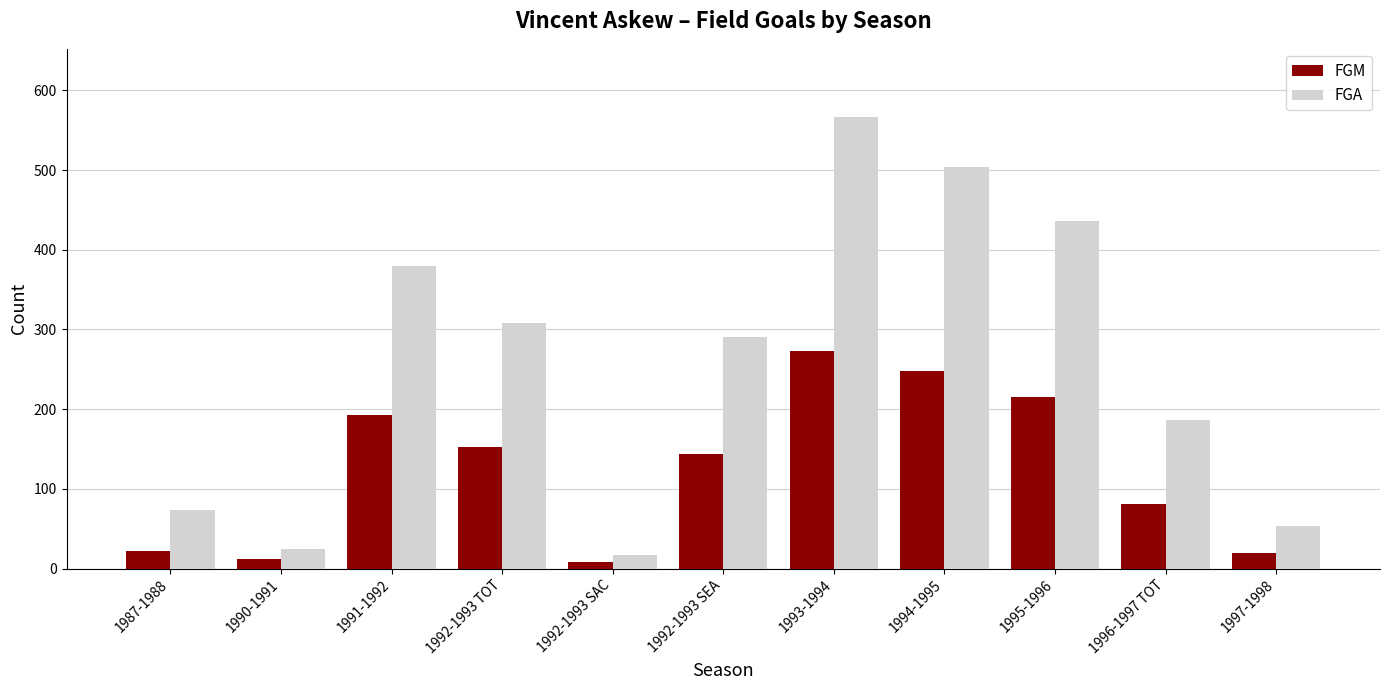

Which category has the lowest value in the FGA series?

1992-1993 SAC